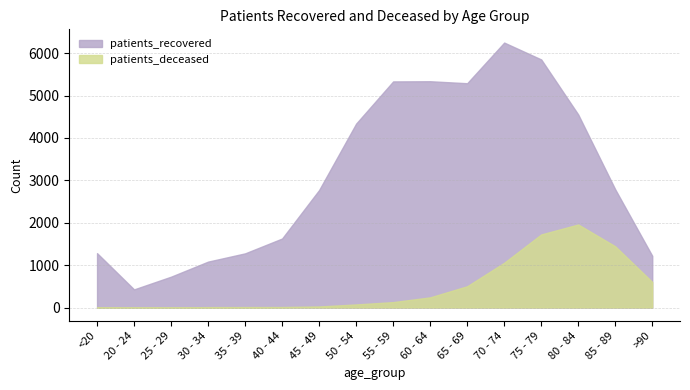

What is the average value of the patients_recovered series?

3135